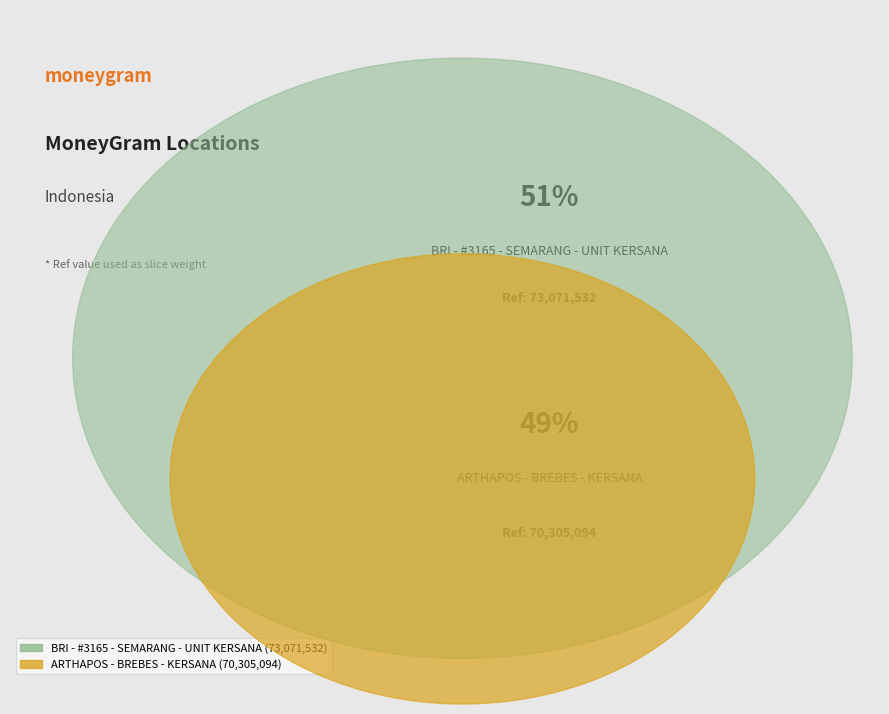

Approximately how many times larger is the value at BRI - #3165 - SEMARANG - UNIT KERSANA compared to ARTHAPOS - BREBES - KERSANA?

1.0